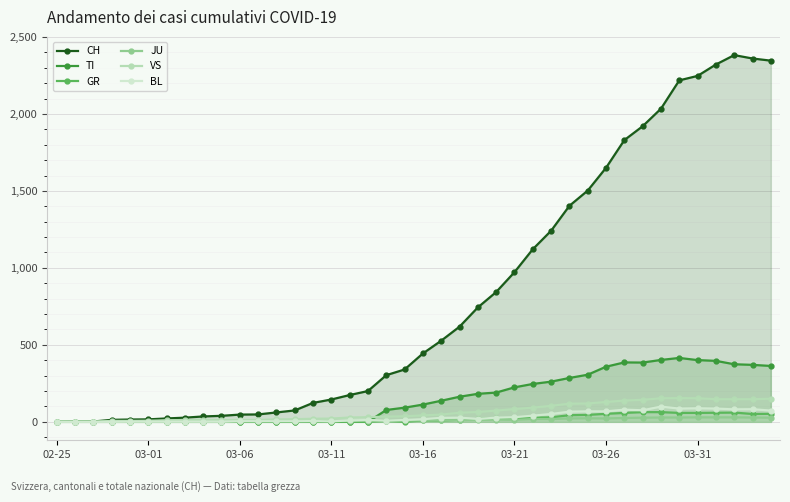

After their last crossing, which series has the higher values: VS or JU?

VS